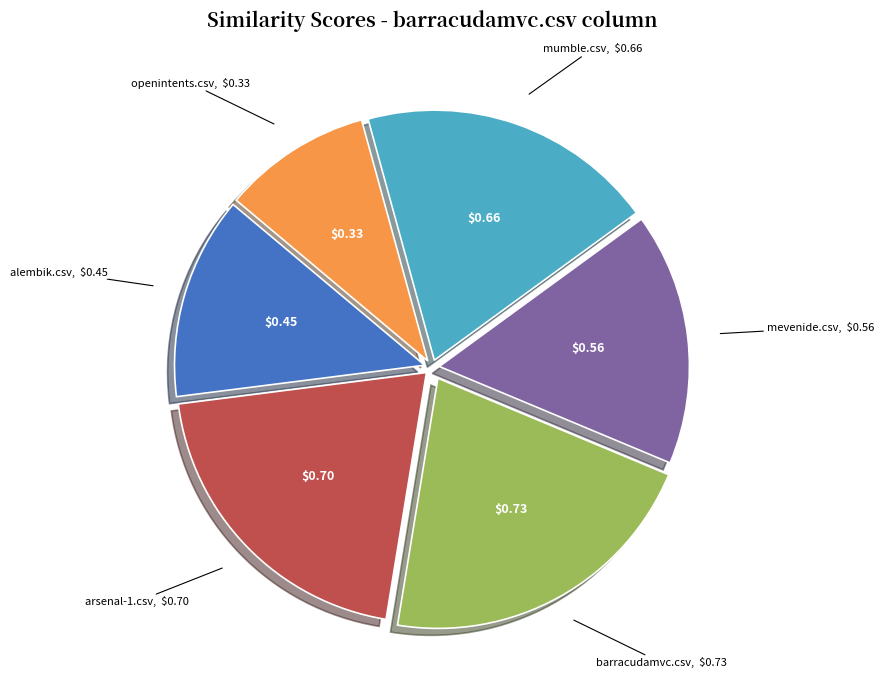

Is there a majority slice in this chart?

No